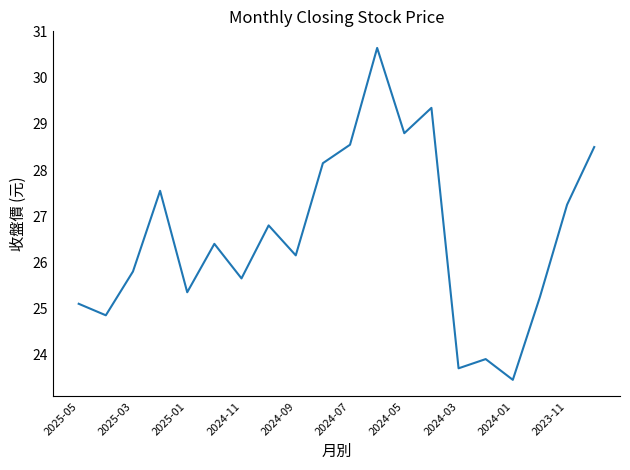

Between 2024-07 and 2024-09, which is larger?

2024-07